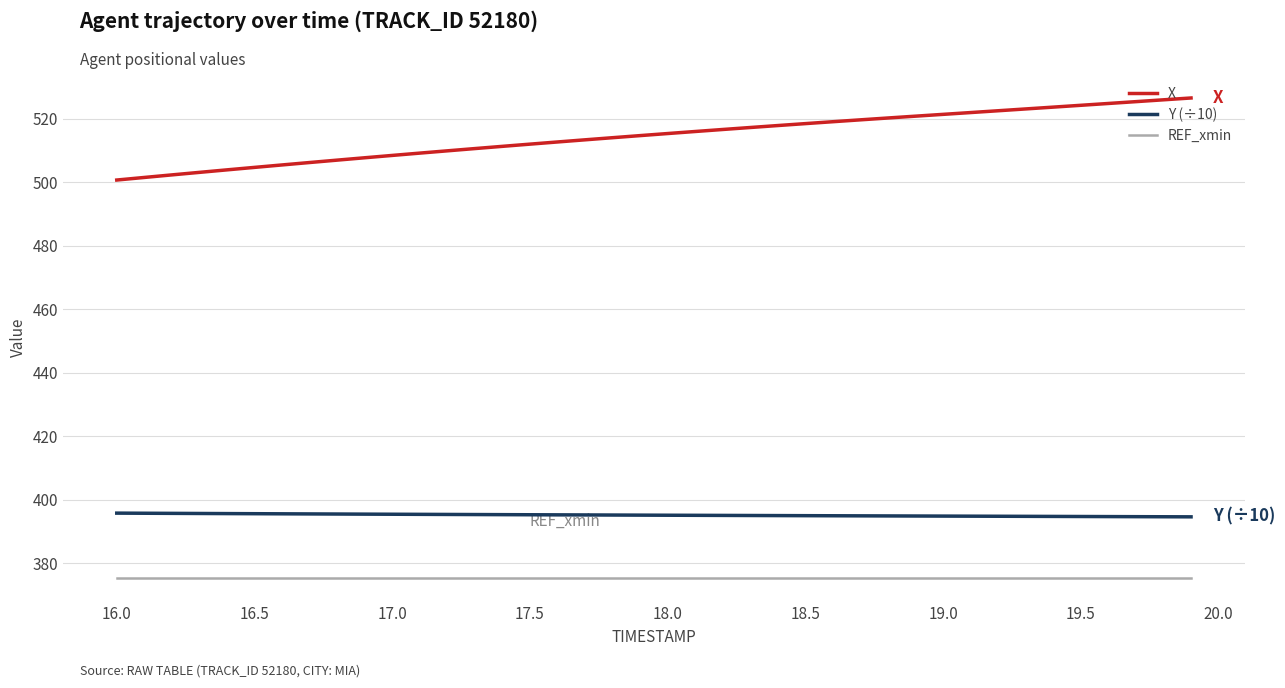

Which series has the largest range (max minus min)?

X